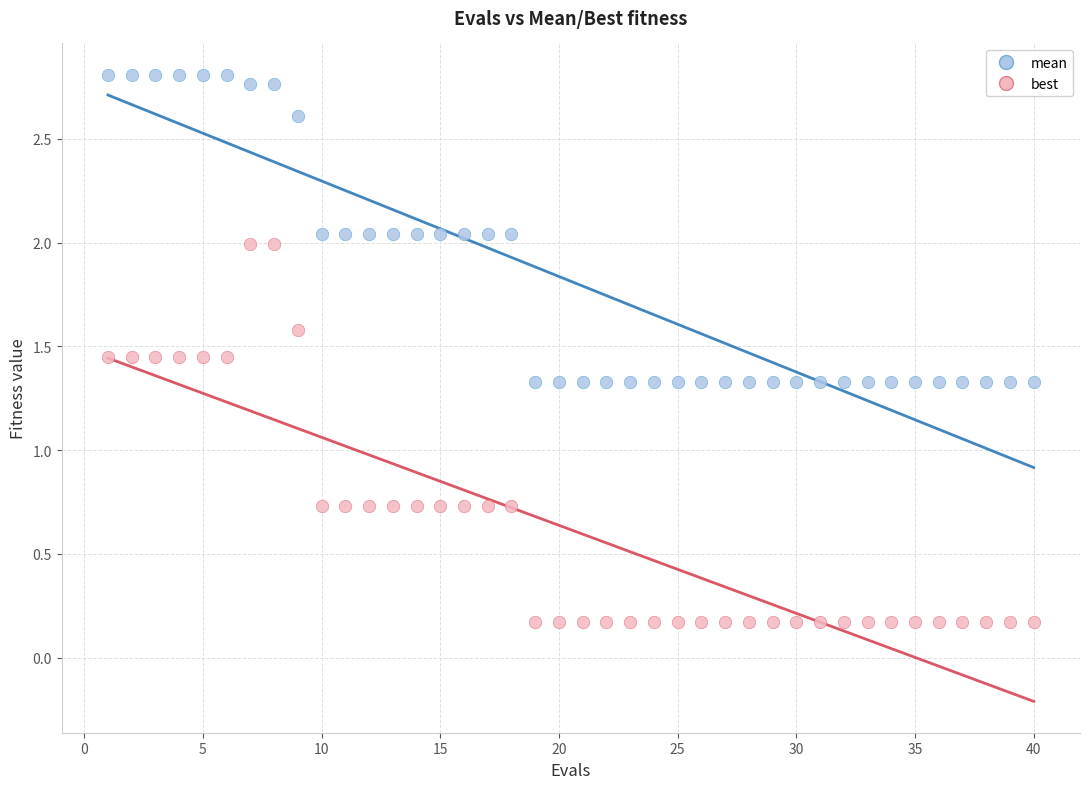

Which series reaches the minimum Y coordinate?

best